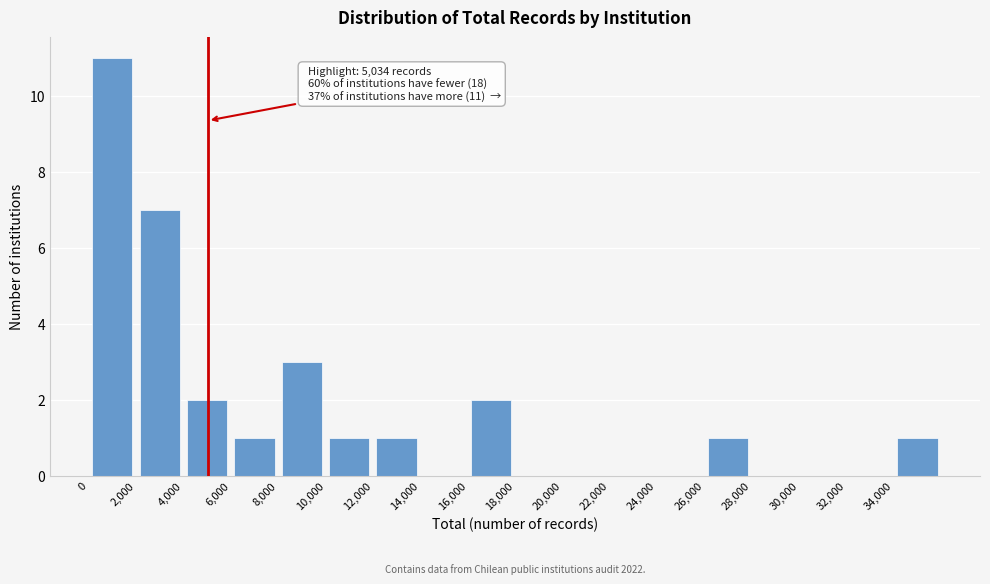

Over which range of the x-axis is the bar tallest?

0 to 2000